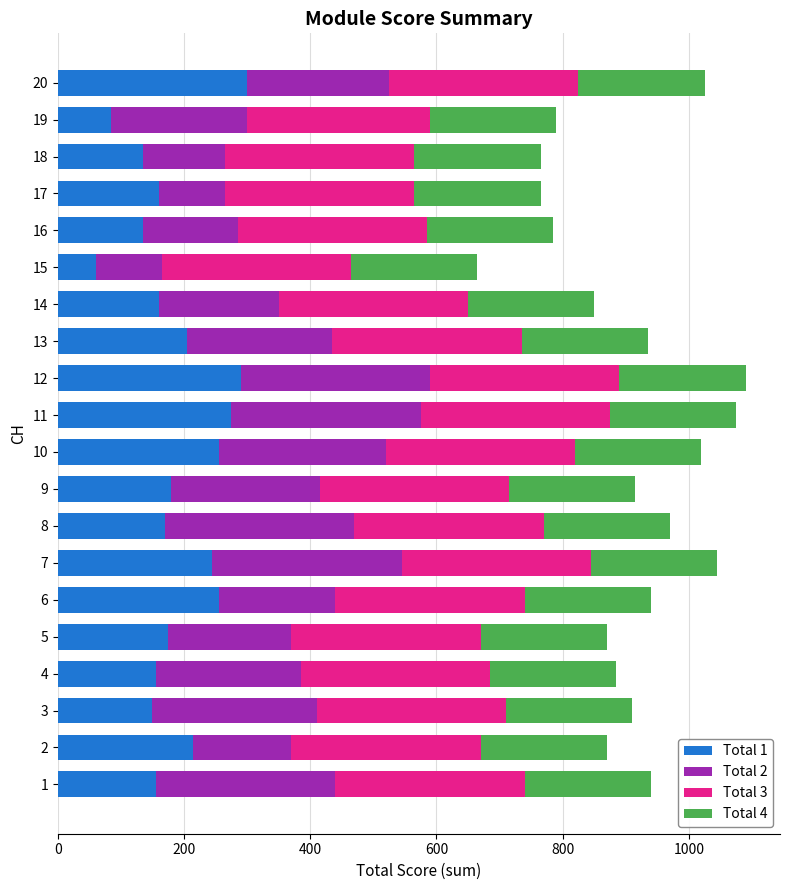

What is the difference between the maximum and second lowest values in the Total 1 series?

215